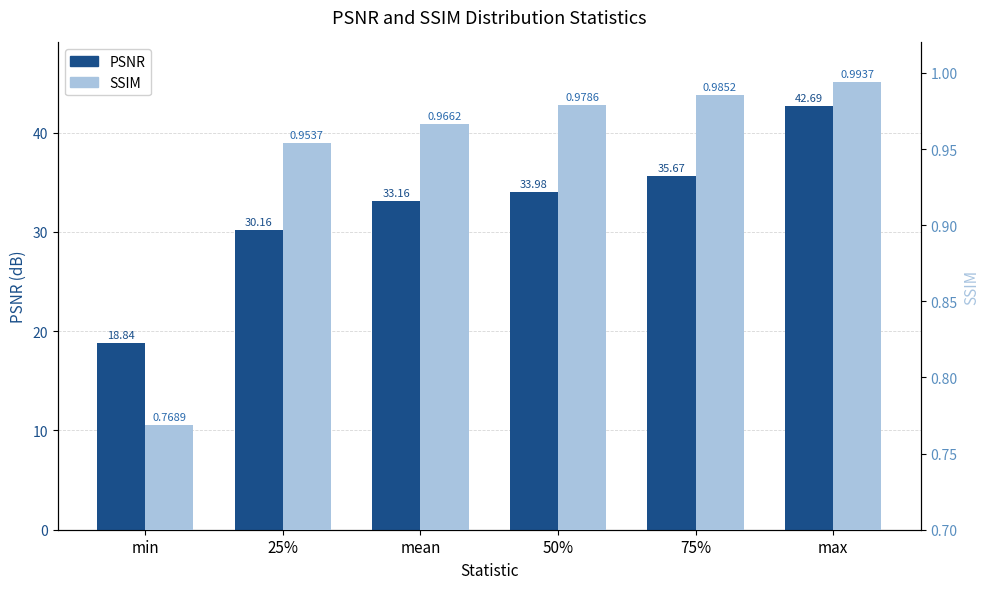

Reading left to right, extract all data points from this chart.

PSNR: min=18.8	25%=30.2	mean=33.2	50%=34.0	75%=35.7	max=42.7
SSIM: min=0.8	25%=1.0	mean=1.0	50%=1.0	75%=1.0	max=1.0